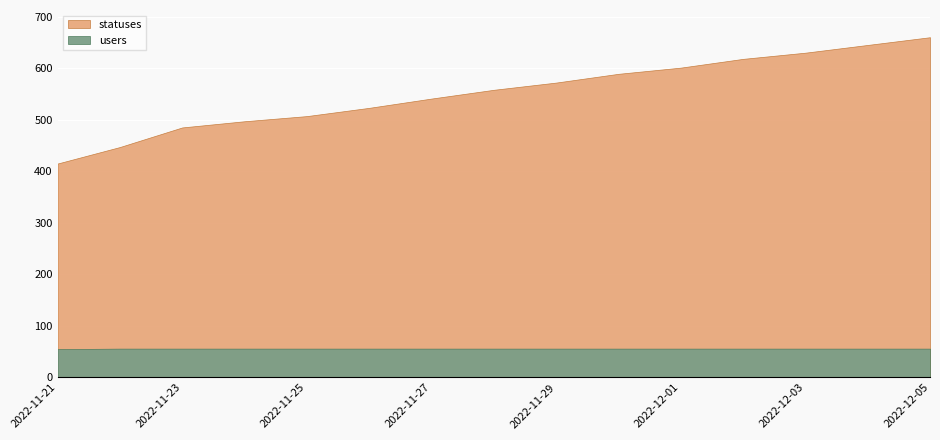

What is the sum of the users values at 2022-11-25 and 2022-12-04?

112